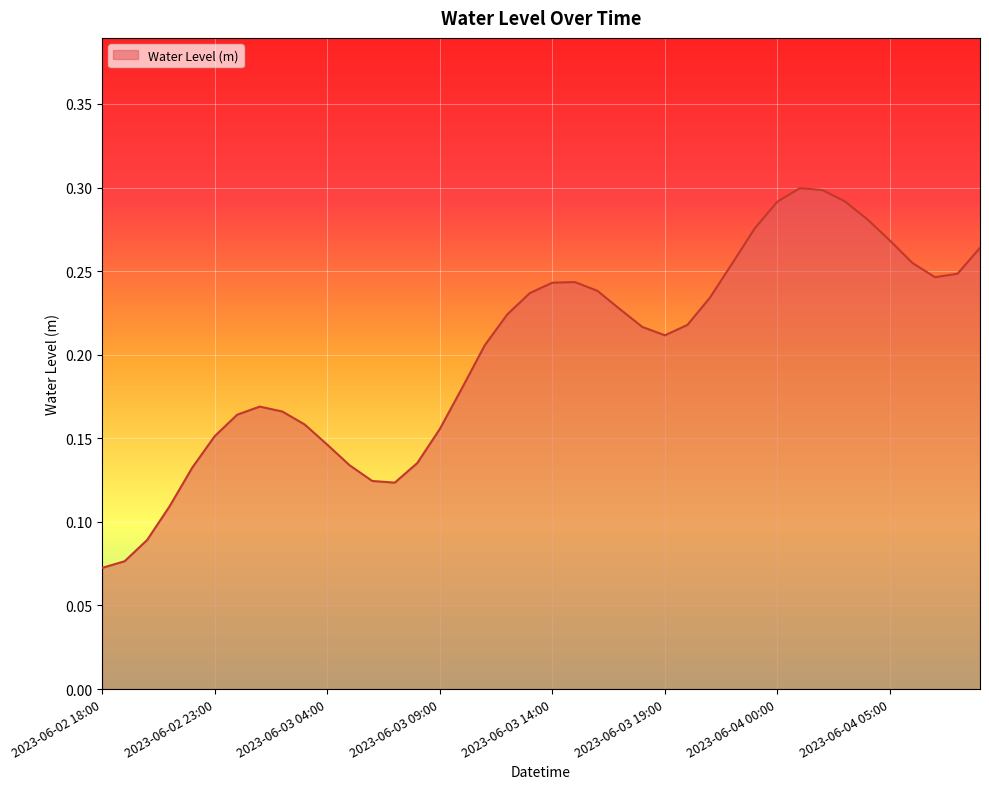

Reading left to right, transcribe all the data shown in this chart.

0.1	0.1	0.1	0.1	0.1	0.2	0.2	0.2	0.2	0.2	0.1	0.1	0.1	0.1	0.1	0.2	0.2	0.2	0.2	0.2	0.2	0.2	0.2	0.2	0.2	0.2	0.2	0.2	0.3	0.3	0.3	0.3	0.3	0.3	0.3	0.3	0.3	0.2	0.2	0.3